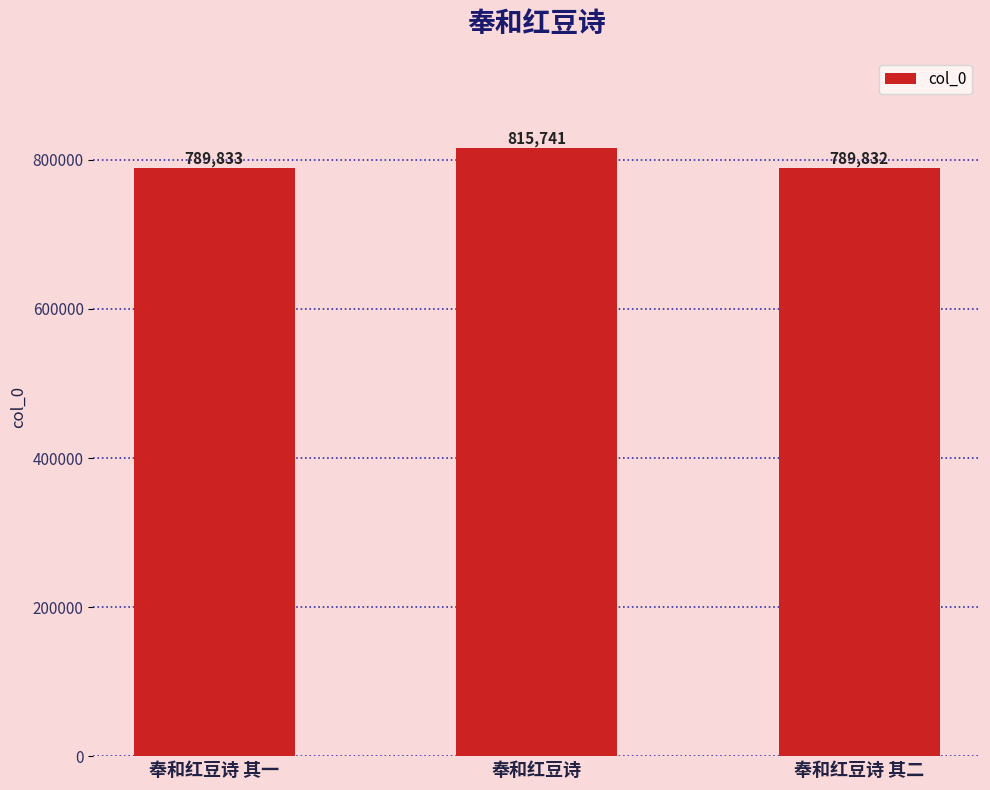

What is the label of the 2nd bar from the left?

奉和红豆诗